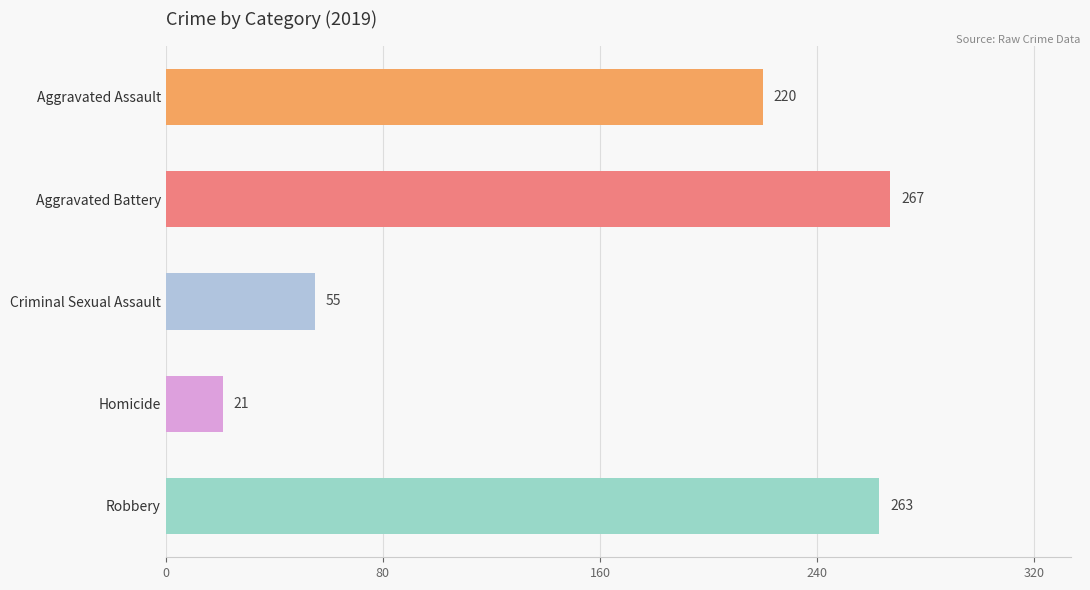

Does the chart contain any negative values?

No